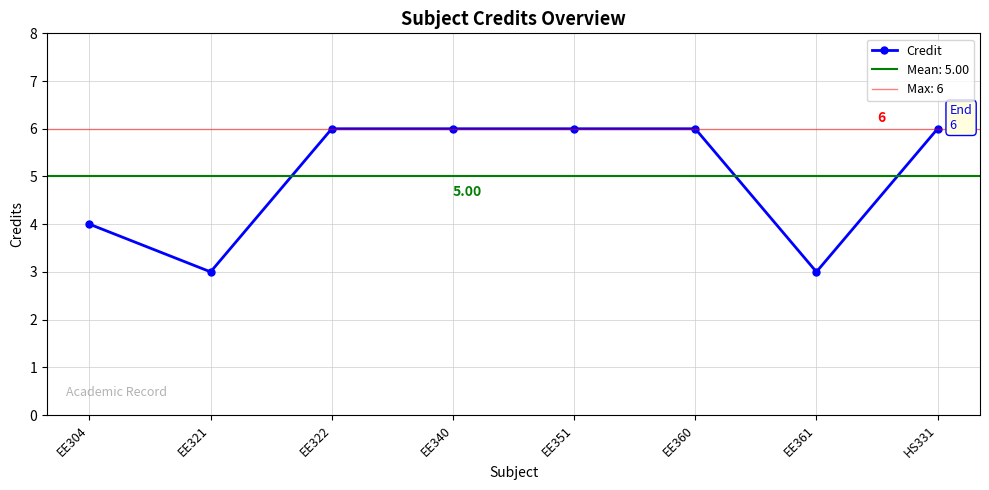

Is it true that the value at EE340 is 9?

False